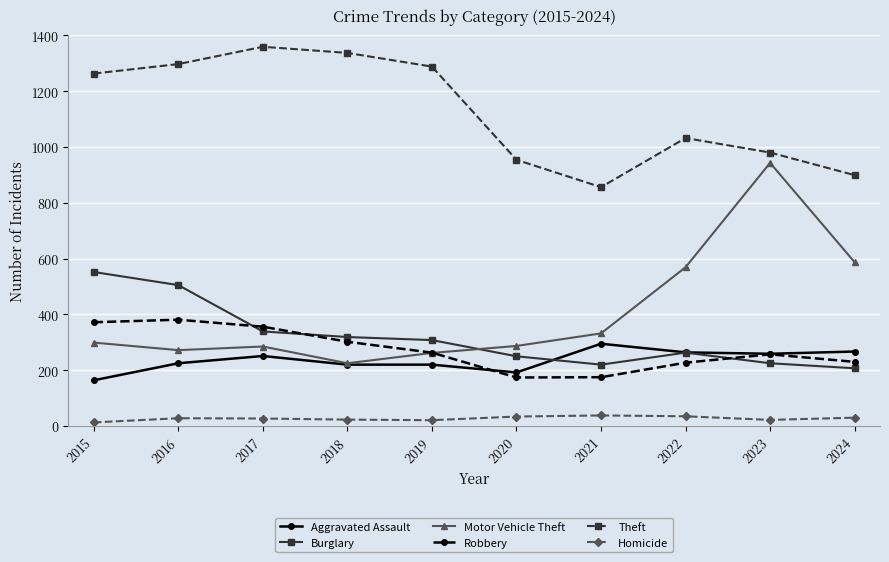

How many intersections are there between Burglary and Motor Vehicle Theft?

1